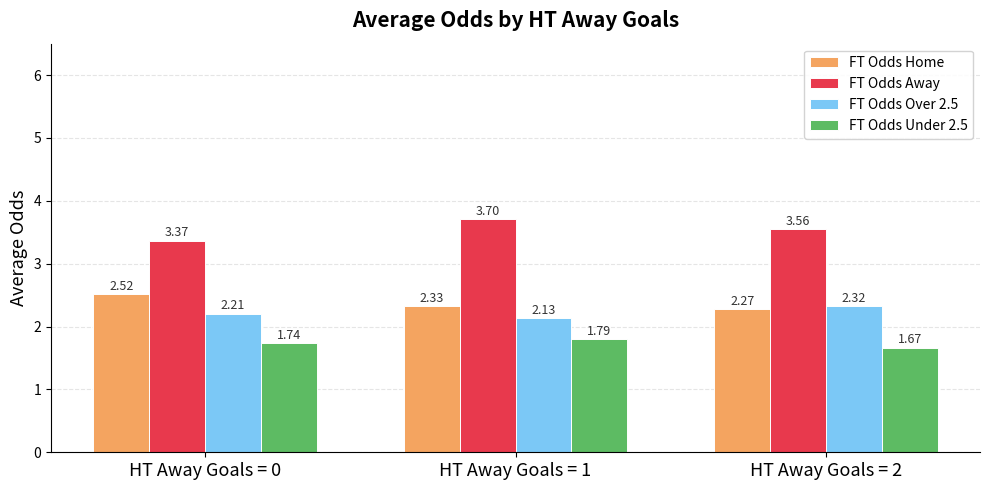

List the labels in order of FT Odds Away value, largest first.

HT Away Goals = 1, HT Away Goals = 2, HT Away Goals = 0